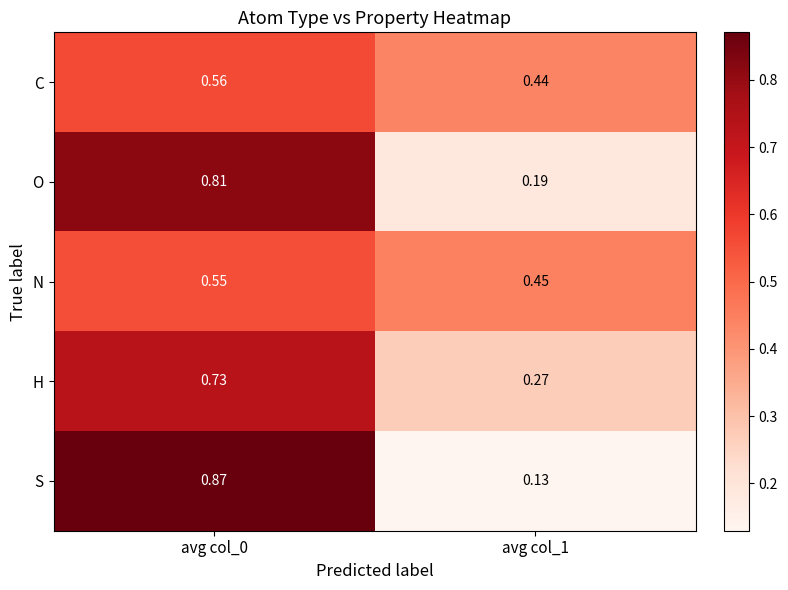

Which series has the largest range (max minus min)?

S